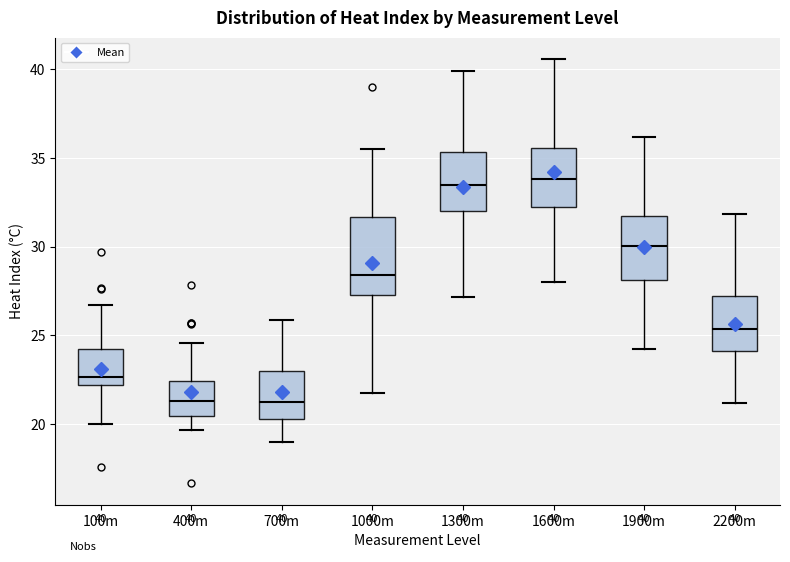

Comparing the boxes themselves (not the whiskers), which one is the tallest?

1000m